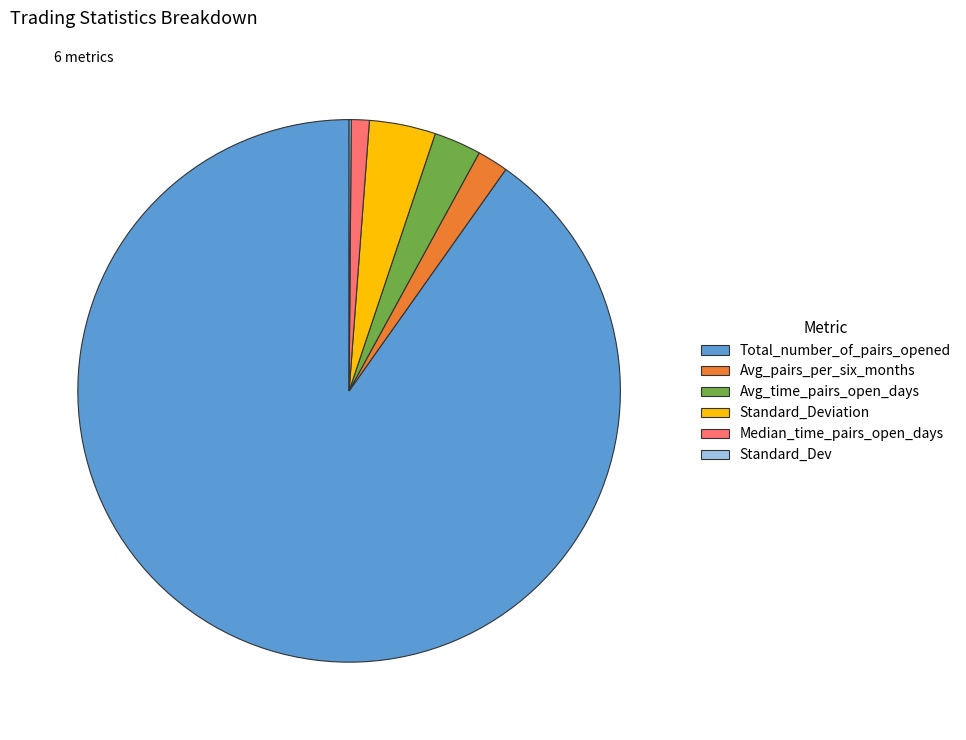

The Total_number_of_pairs_opened slice represents 78% of the pie. True or false?

False